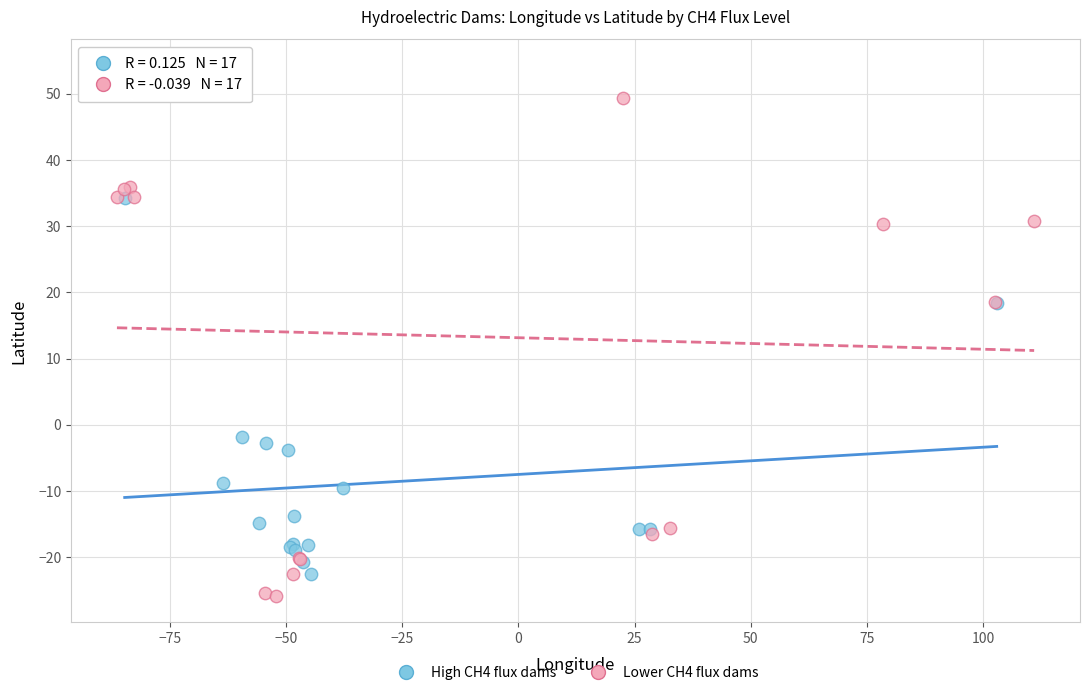

Which series contains the highest Y value?

Lower CH4 flux dams